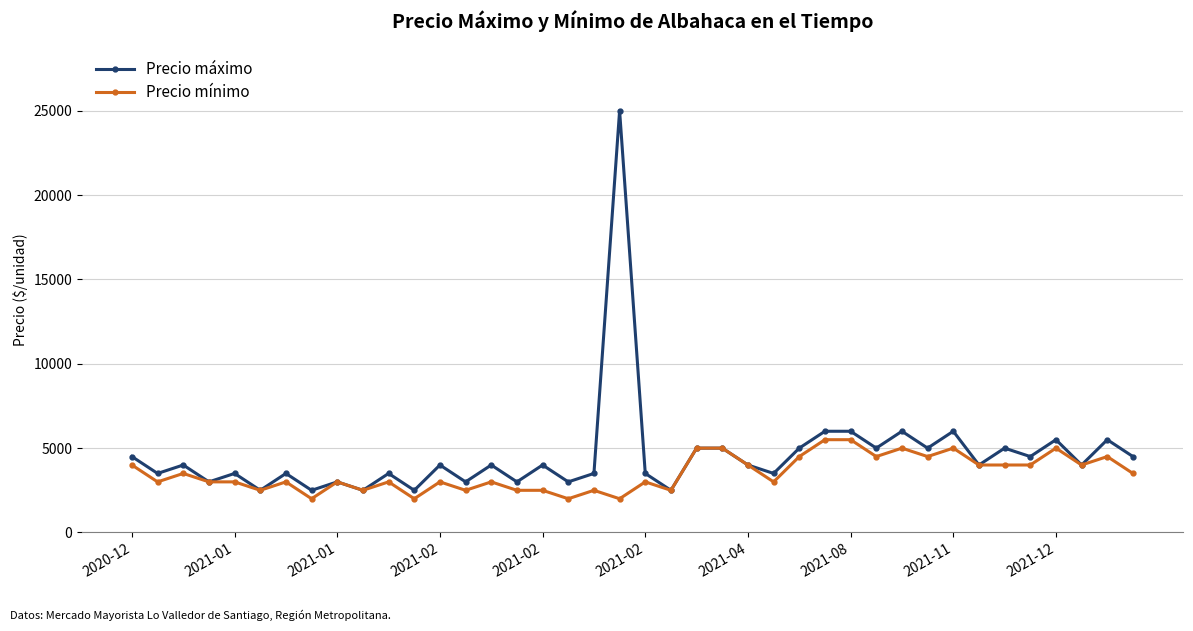

Which series has the widest spread of values?

Precio máximo